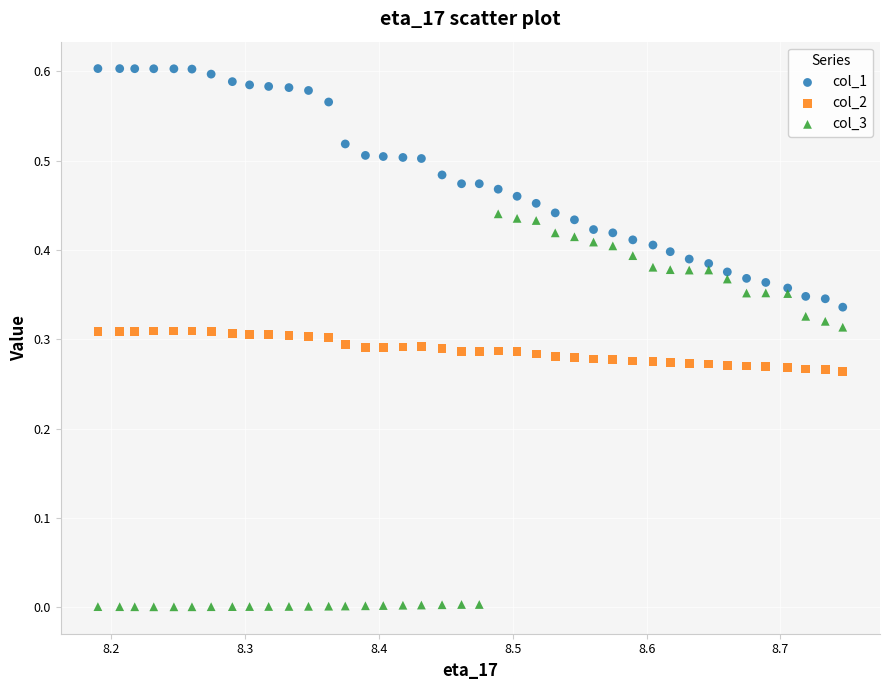

What are all the series names shown in the legend?

col_1, col_2, col_3